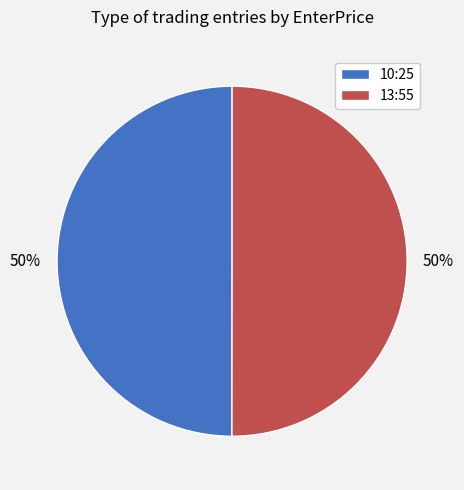

How many slices are in this pie chart?

2